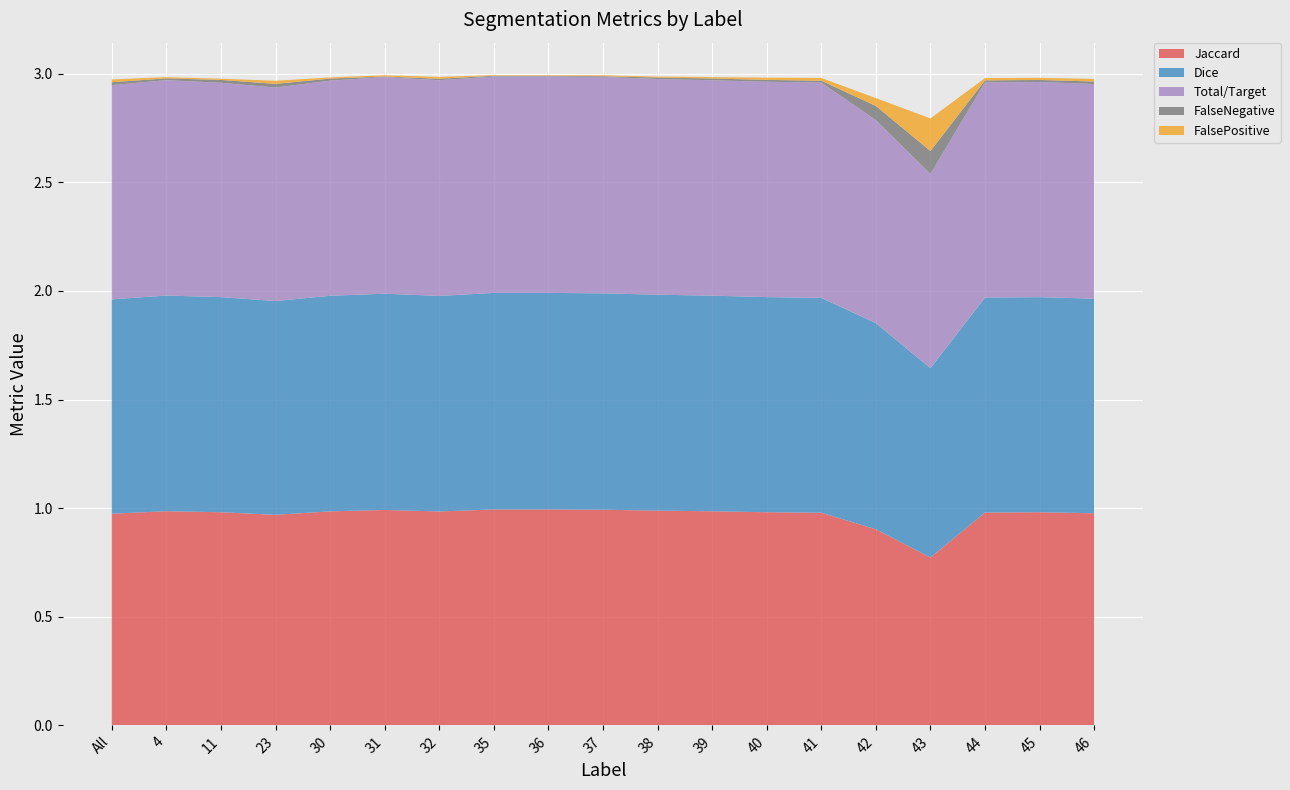

Reading left to right, extract all data points from this chart.

Jaccard: All=1.0	4=1.0	11=1.0	23=1.0	30=1.0	31=1.0	32=1.0	35=1.0	36=1.0	37=1.0	38=1.0	39=1.0	40=1.0	41=1.0	42=0.9	43=0.8	44=1.0	45=1.0	46=1.0
Dice: All=1.0	4=1.0	11=1.0	23=1.0	30=1.0	31=1.0	32=1.0	35=1.0	36=1.0	37=1.0	38=1.0	39=1.0	40=1.0	41=1.0	42=0.9	43=0.9	44=1.0	45=1.0	46=1.0
Total/Target: All=1.0	4=1.0	11=1.0	23=1.0	30=1.0	31=1.0	32=1.0	35=1.0	36=1.0	37=1.0	38=1.0	39=1.0	40=1.0	41=1.0	42=0.9	43=0.9	44=1.0	45=1.0	46=1.0
FalseNegative: All=0.0	4=0.0	11=0.0	23=0.0	30=0.0	31=0.0	32=0.0	35=0.0	36=0.0	37=0.0	38=0.0	39=0.0	40=0.0	41=0.0	42=0.1	43=0.1	44=0.0	45=0.0	46=0.0
FalsePositive: All=0.0	4=0.0	11=0.0	23=0.0	30=0.0	31=0.0	32=0.0	35=0.0	36=0.0	37=0.0	38=0.0	39=0.0	40=0.0	41=0.0	42=0.0	43=0.1	44=0.0	45=0.0	46=0.0